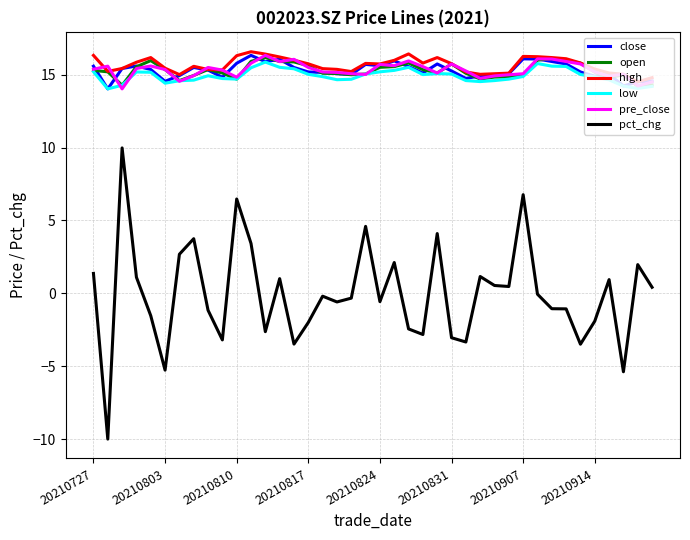

What is the minimum value shown in the chart?

-10.0